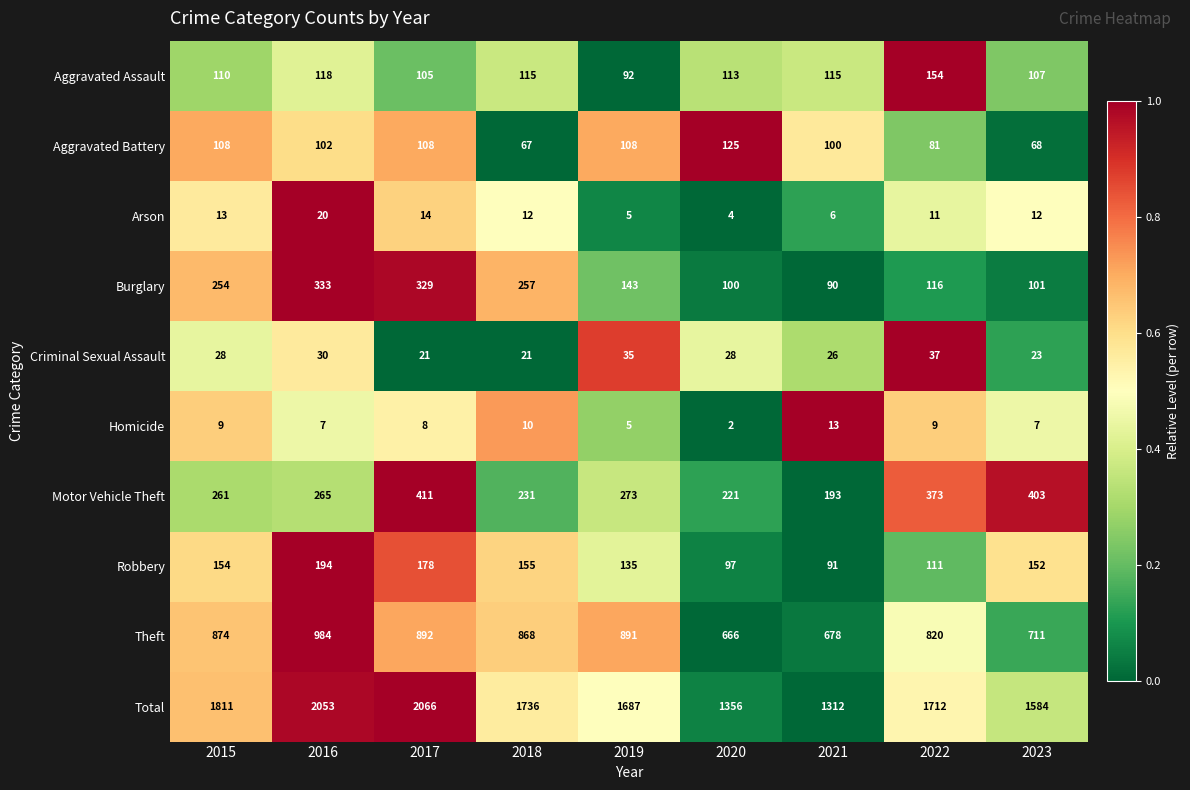

True or false: Motor Vehicle Theft has a value of 431 at 2019.

False